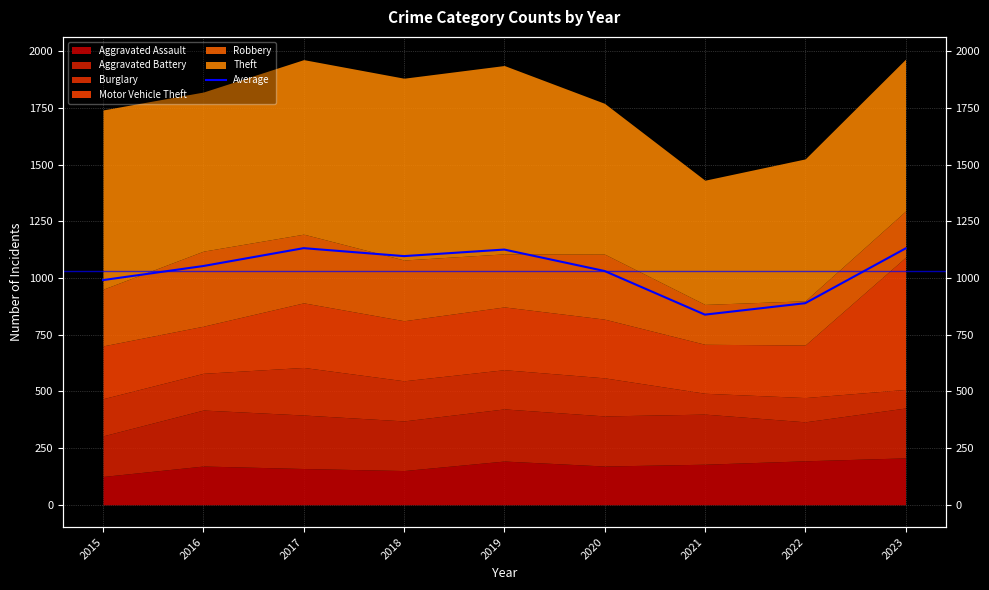

What is the change in value from 2017 to 2021?

-293.3